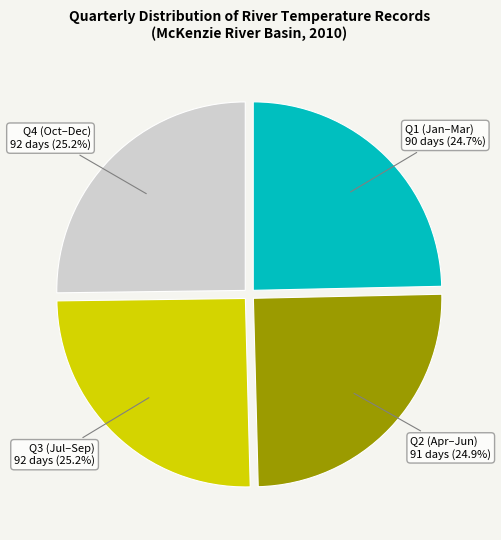

Does Q1 (Jan–Mar) account for over 50% of the chart?

No